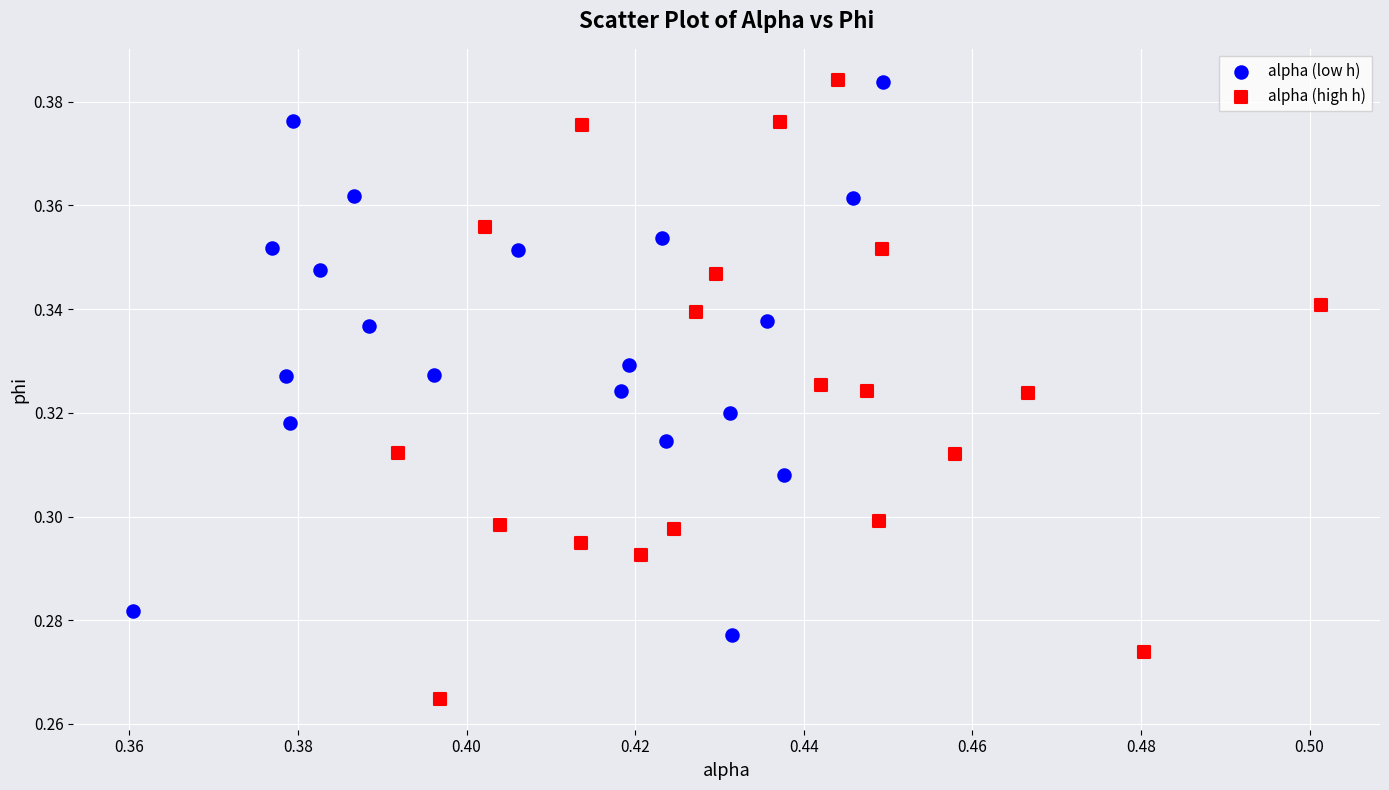

Which series contains the lowest Y value?

alpha (high h)